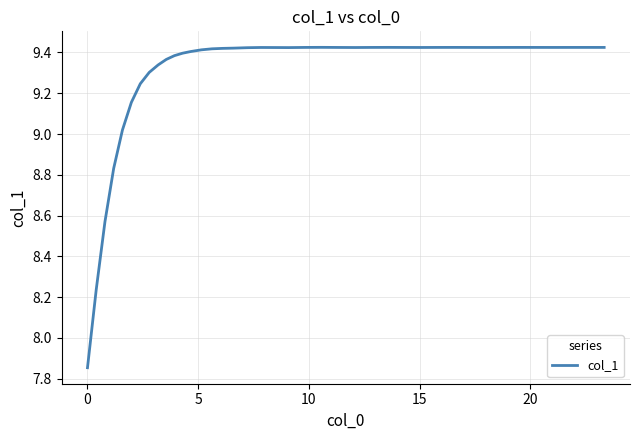

What is the difference between the maximum and minimum values?

1.6